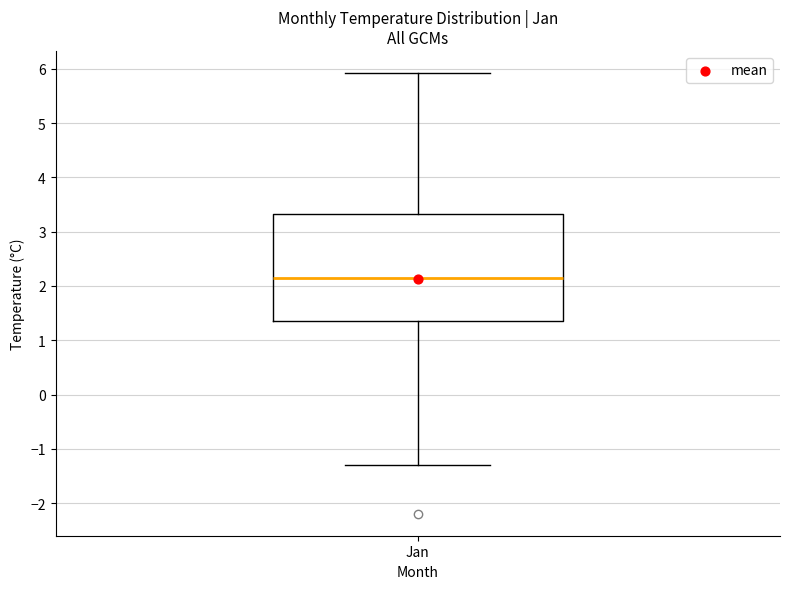

Read this box plot against the y-axis: the position of the median line, the range covered by the box, and the ends of both whiskers. The values are not printed on the chart, so give them approximately, as read against the axis.

median 2.1, box 1.4 to 3.3, whiskers -1.3 to 5.9